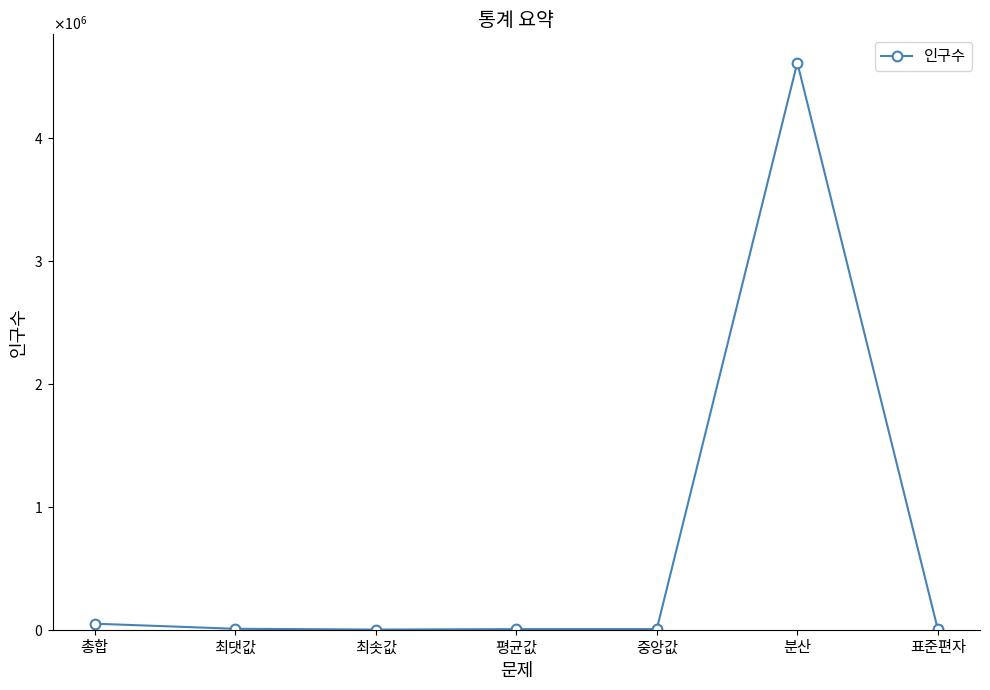

What is the label of the 5th point from the right?

최솟값